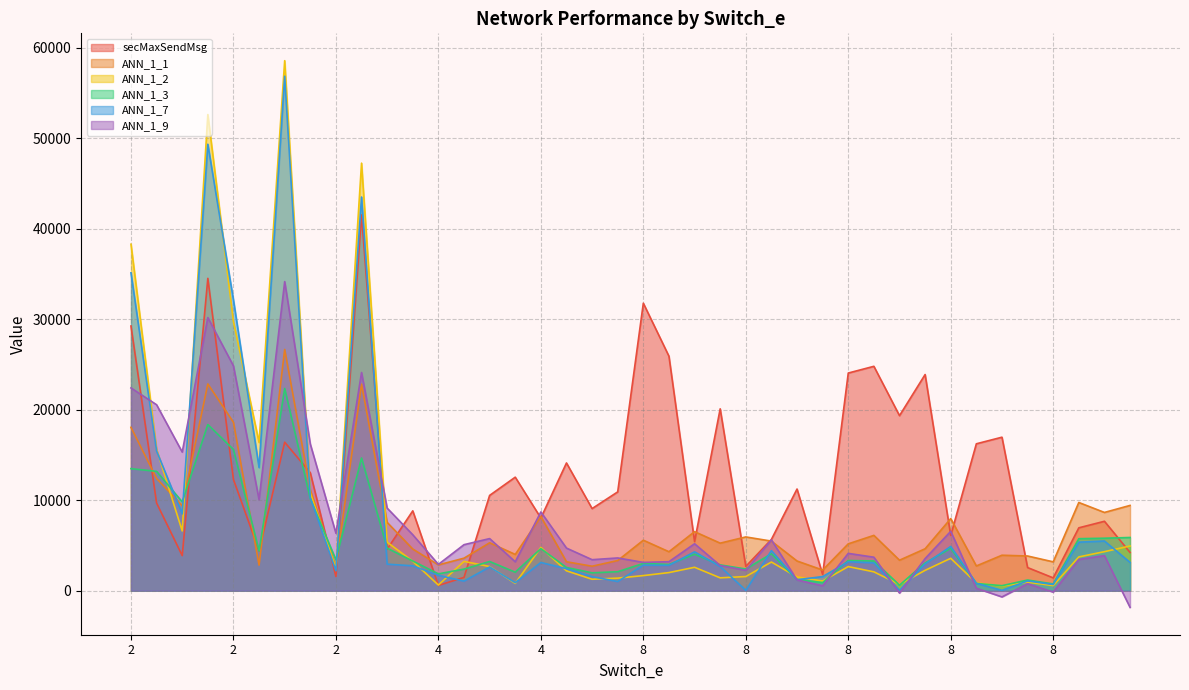

Is it true that ANN_1_3 equals 4683.1 at 2?

True